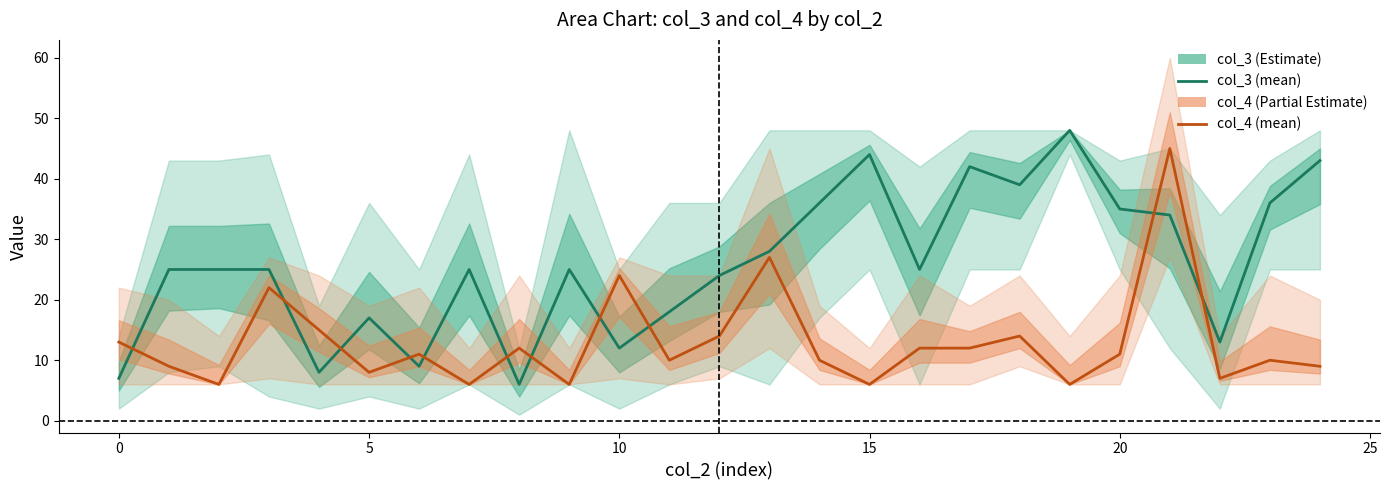

Count the number of categories in the chart.

25